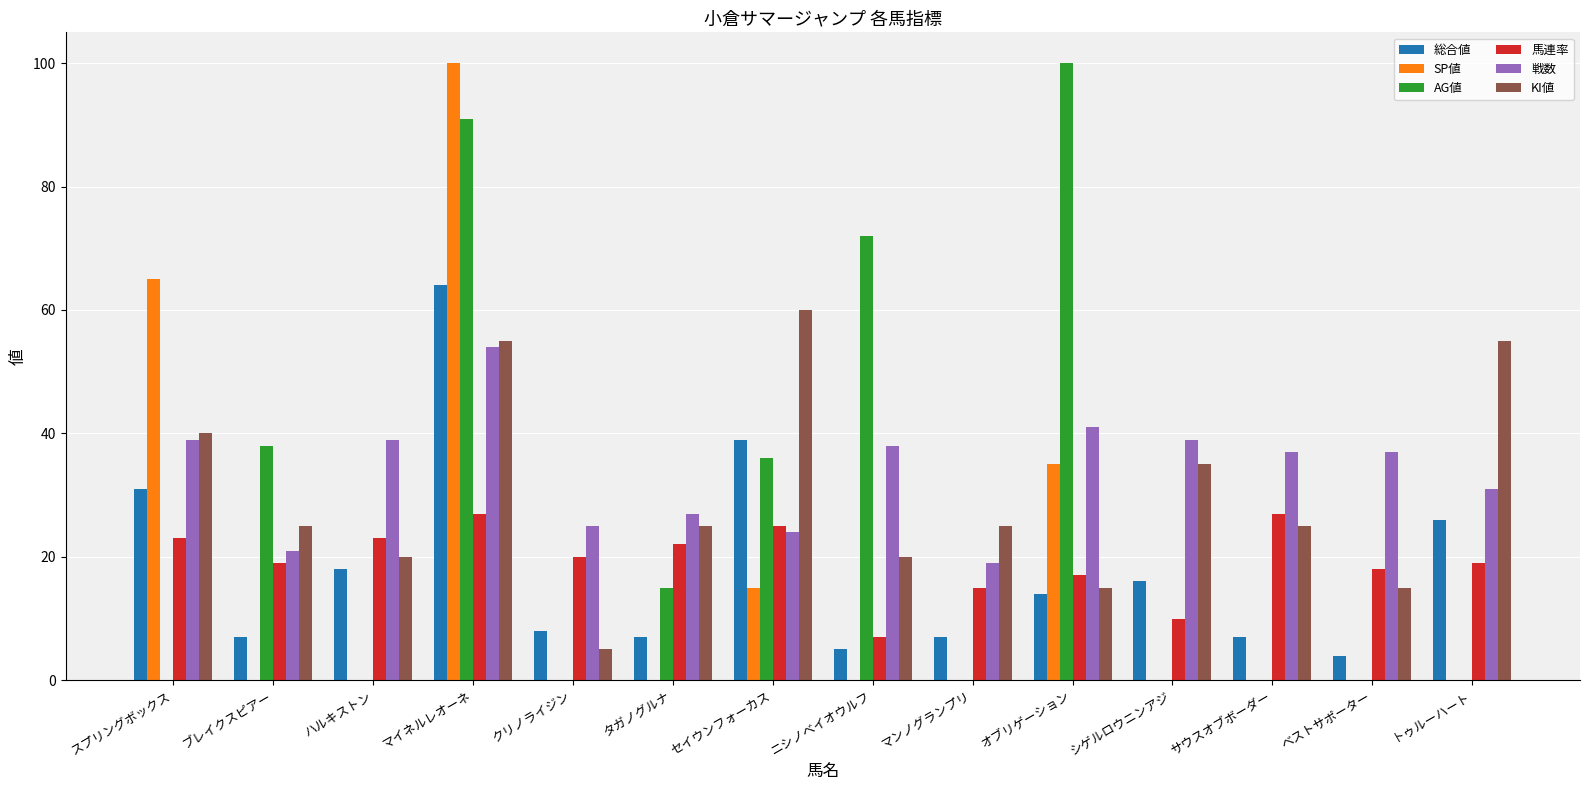

Is it true that AG値 equals -48 at シゲルロウニンアジ?

False